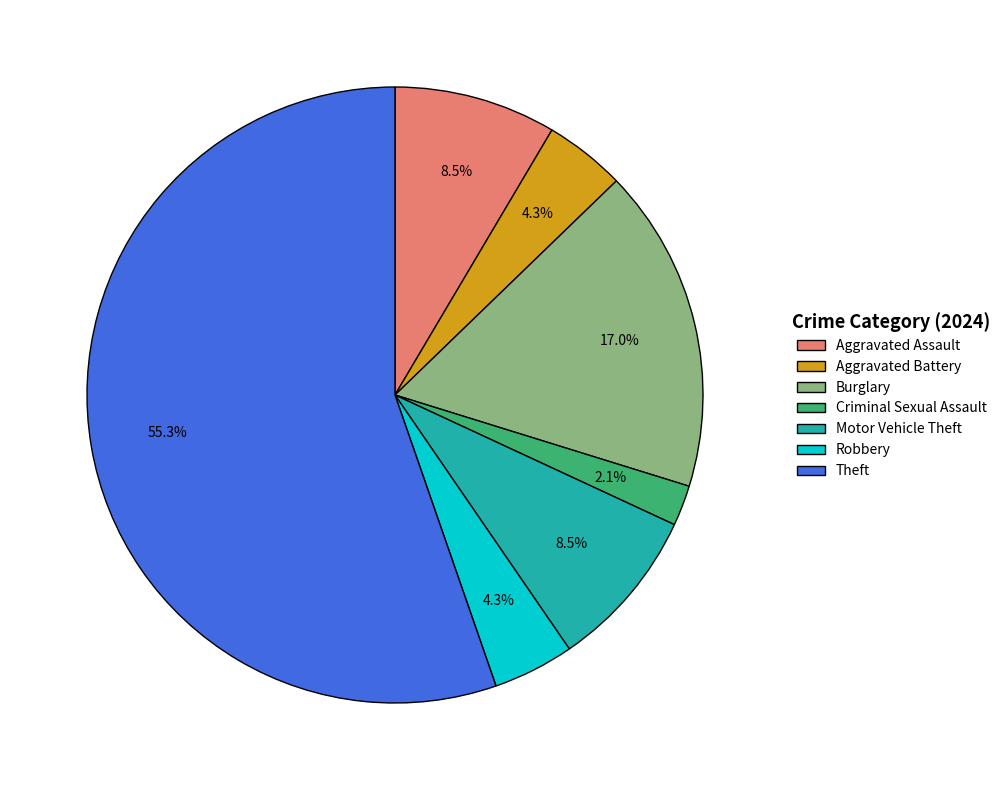

Approximately how many times larger is the value at Robbery compared to Motor Vehicle Theft?

0.5